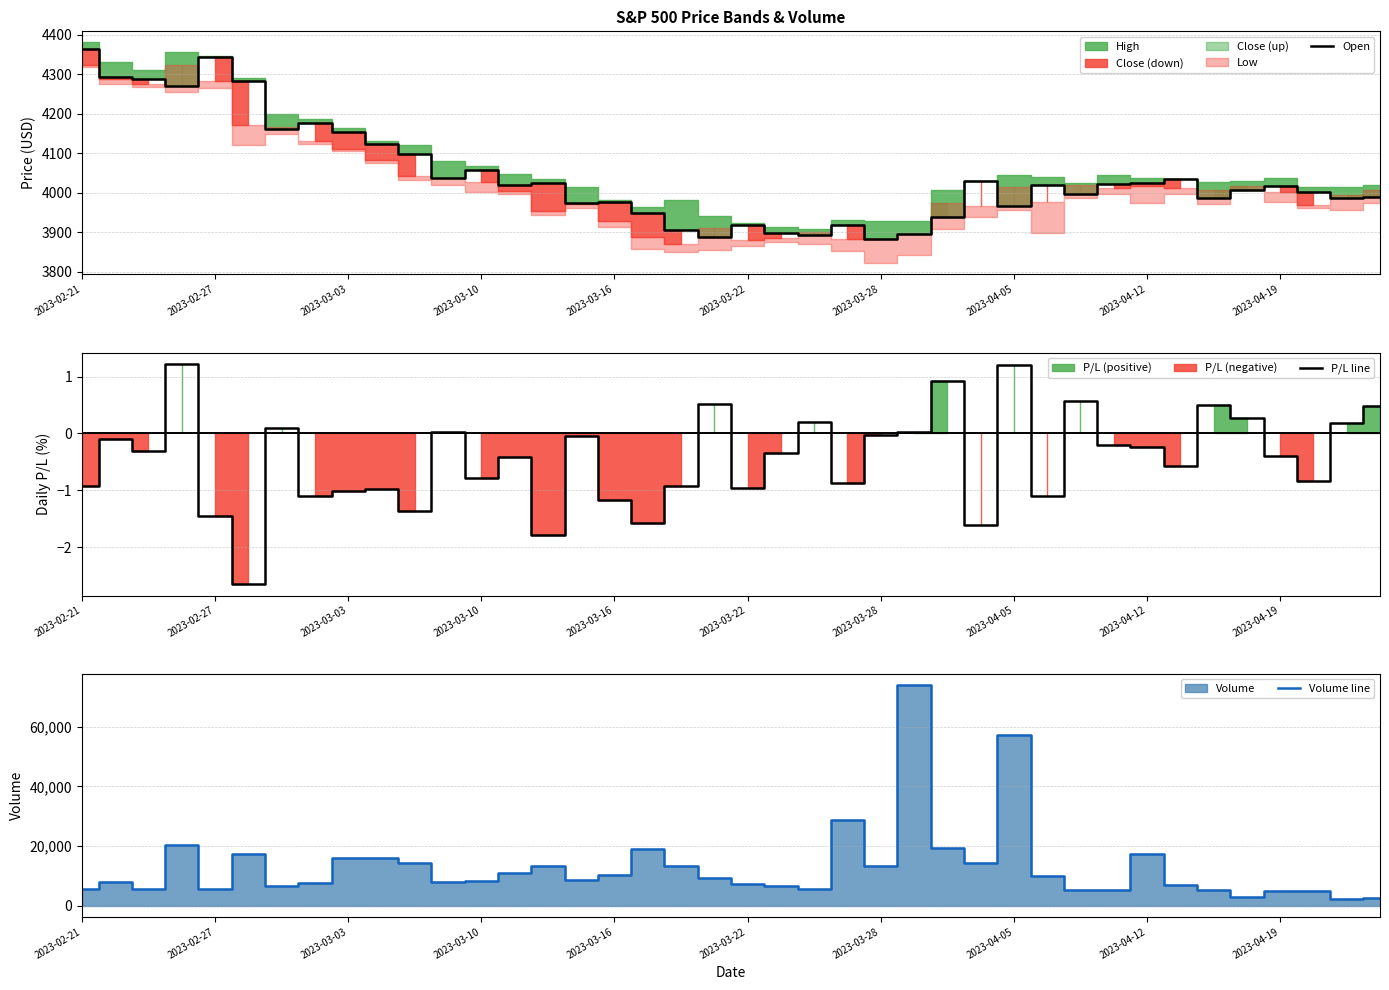

What is the maximum value for Open?

4364.5